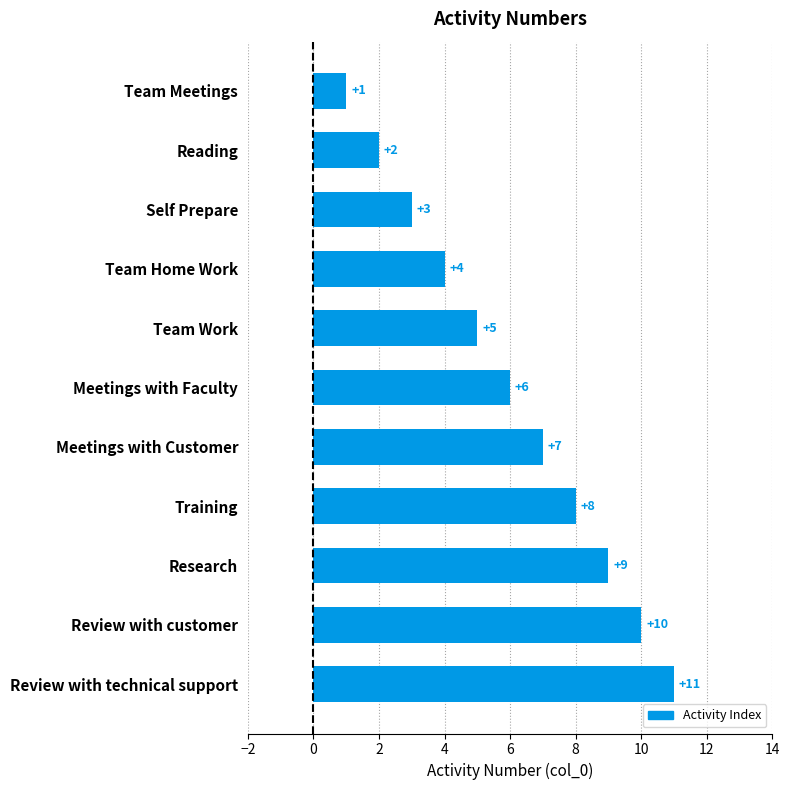

What is the value of the 4th bar from the top?

4